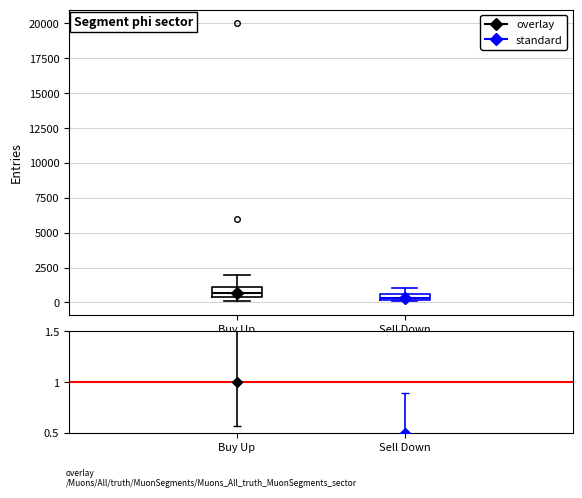

Where is the upper edge of the box for Sell Down on the y-axis? The values are not printed on the chart, so give them approximately, as read against the axis.

500